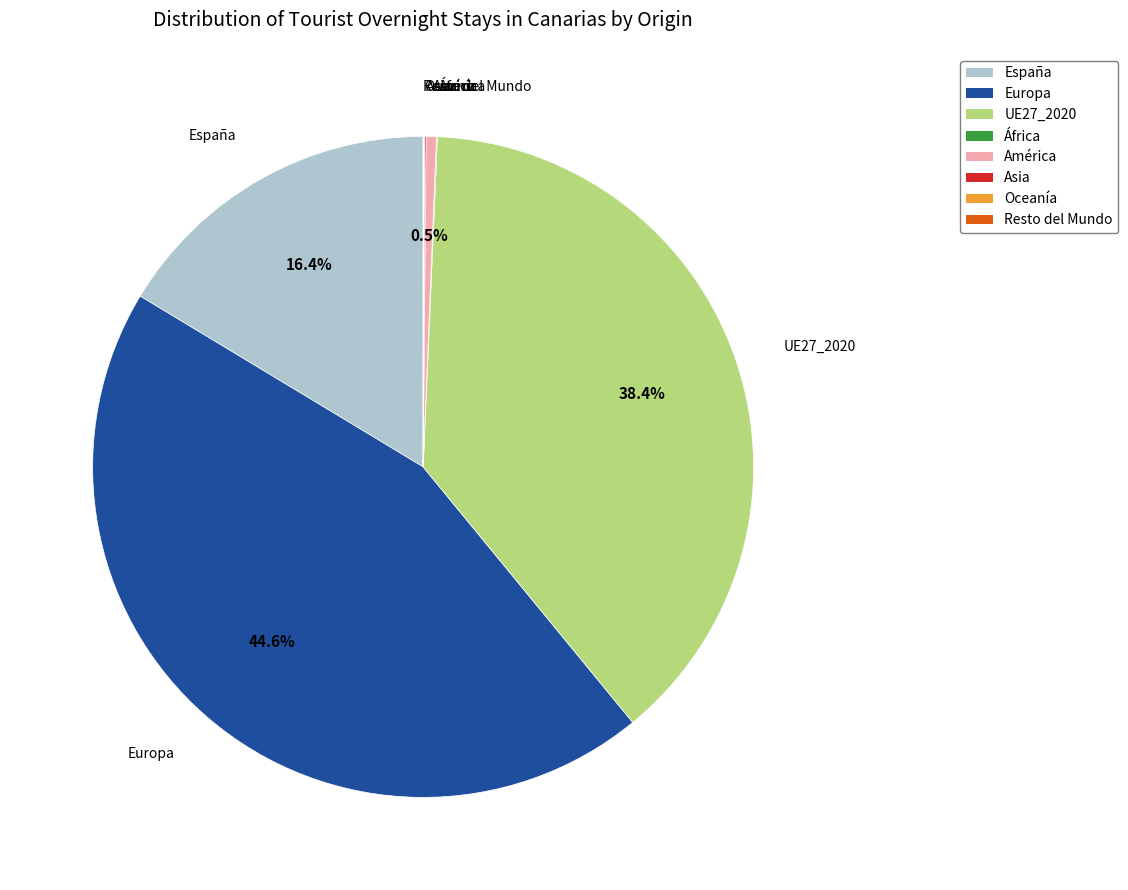

What is the ratio of the value at Europa to the value at UE27_2020?

1.2